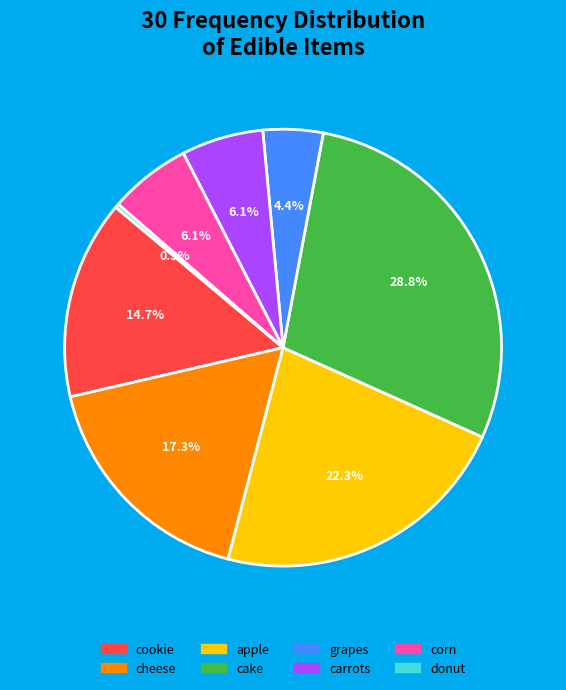

What is the ratio of the value at cake to the value at apple?

1.3